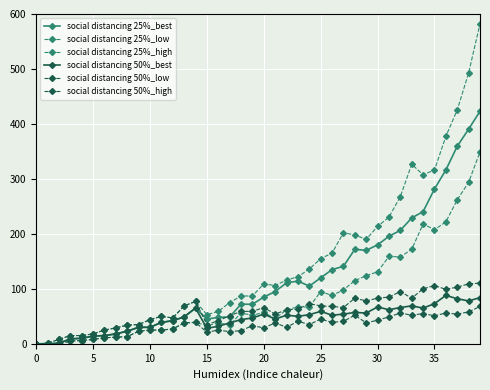

How many series are shown in this chart?

6